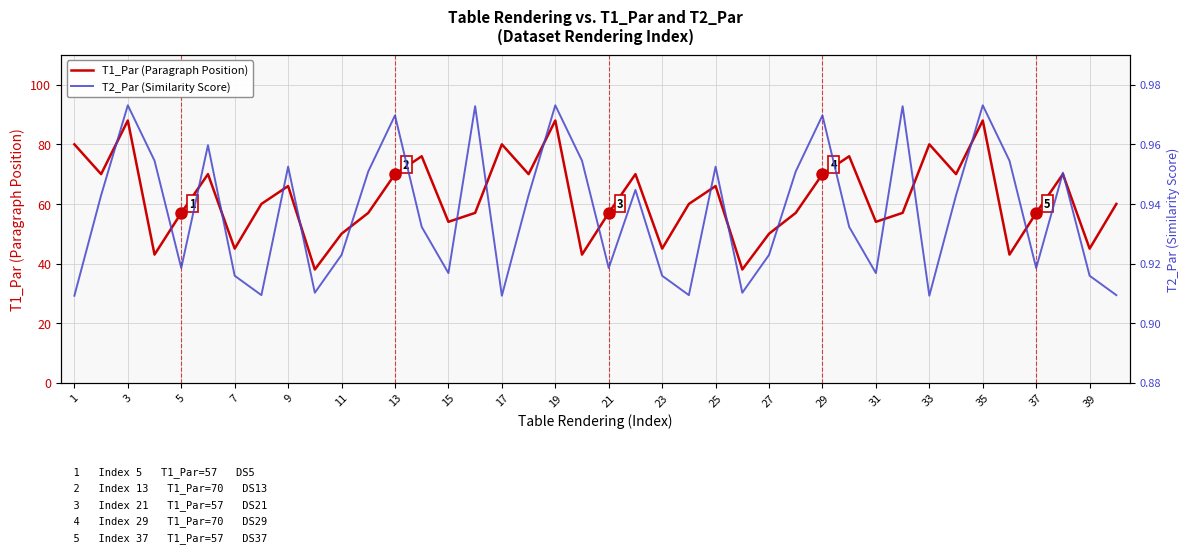

What is the maximum value for T1_Par (Paragraph Position)?

88